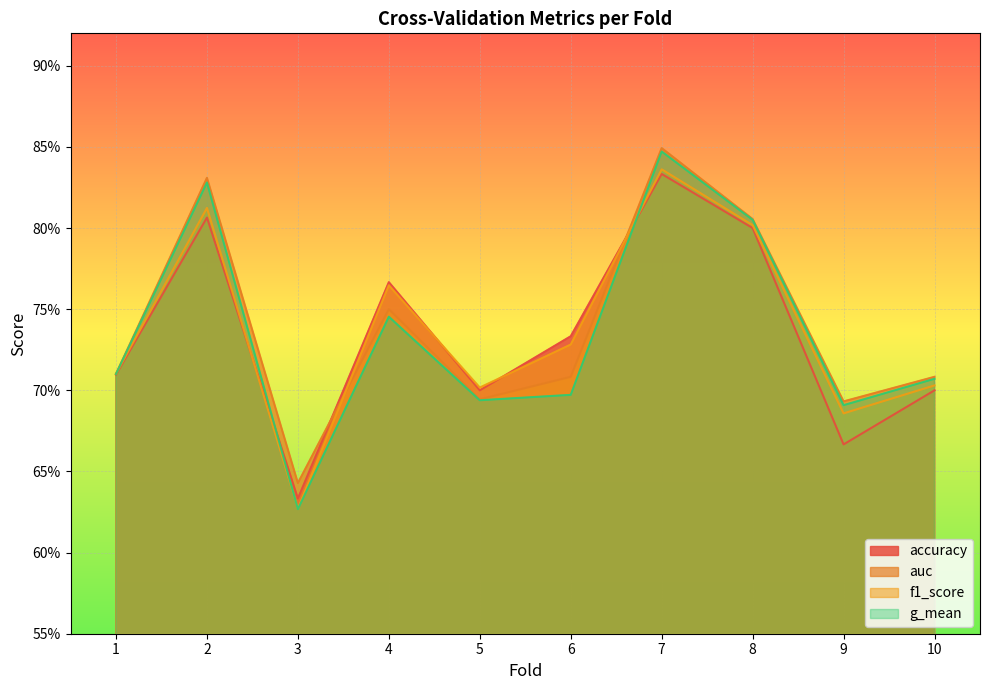

What is the value of the accuracy point at the 2nd from the left?

0.8